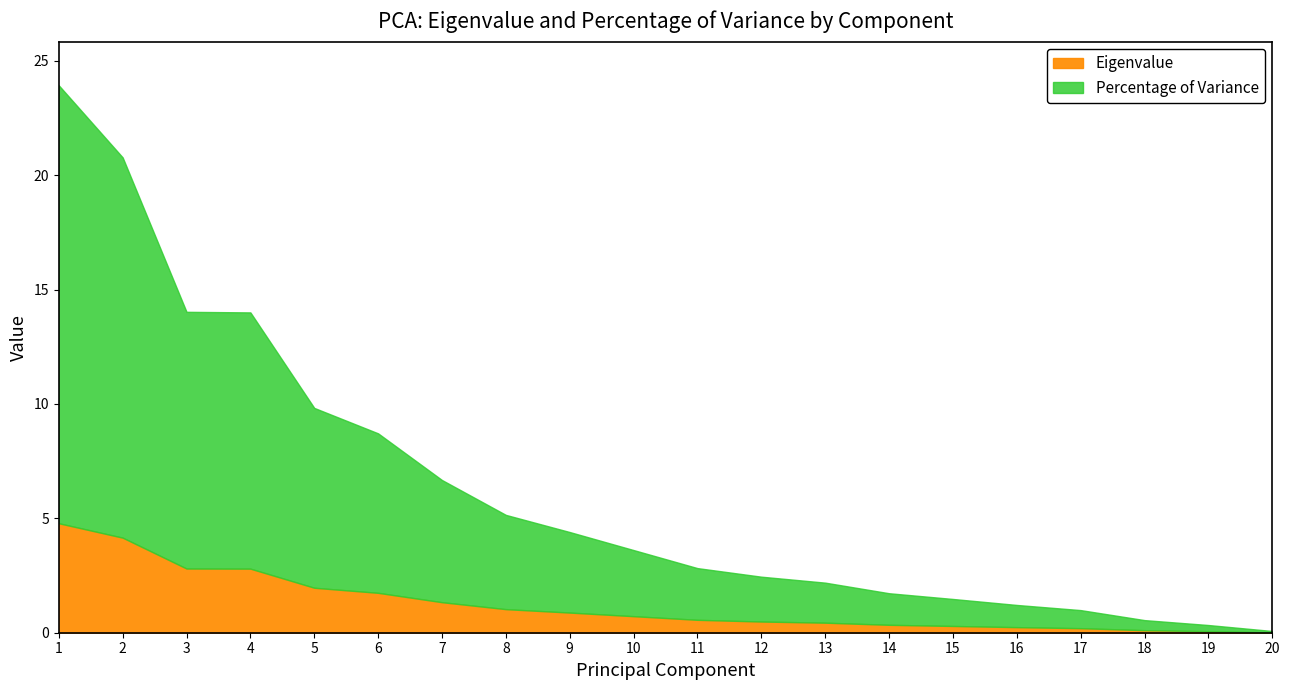

Reading left to right, extract all data points from this chart.

Eigenvalue: 1=4.8	2=4.2	3=2.8	4=2.8	5=2.0	6=1.7	7=1.3	8=1.0	9=0.9	10=0.7	11=0.6	12=0.5	13=0.4	14=0.3	15=0.3	16=0.2	17=0.2	18=0.1	19=0.1	20=0.0
Percentage of Variance: 1=23.9	2=20.8	3=14.0	4=14.0	5=9.8	6=8.7	7=6.7	8=5.1	9=4.4	10=3.6	11=2.8	12=2.4	13=2.2	14=1.7	15=1.5	16=1.2	17=1.0	18=0.6	19=0.3	20=0.1